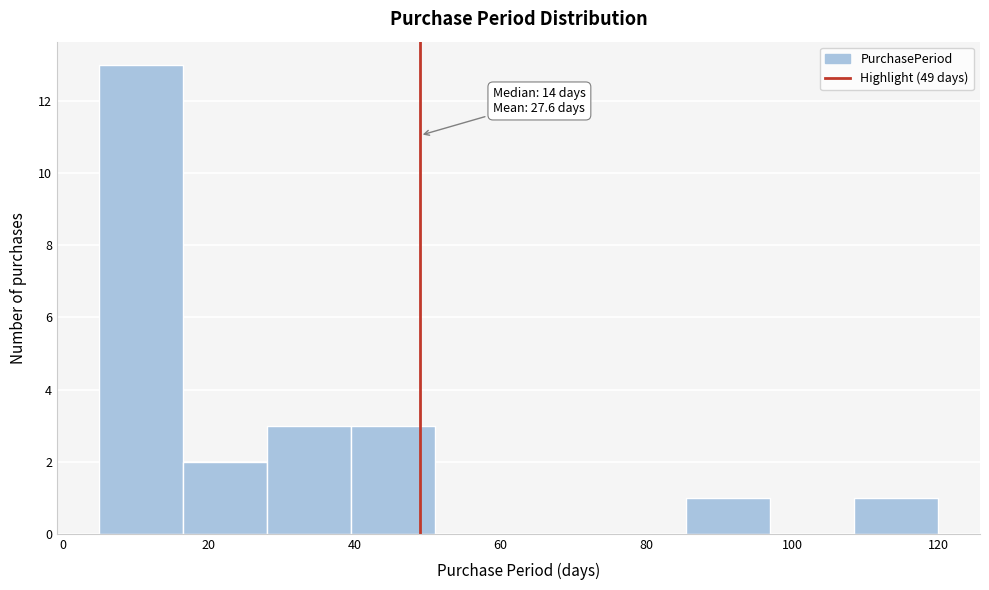

Which range on the x-axis has the tallest bar?

5.0 to 16.5